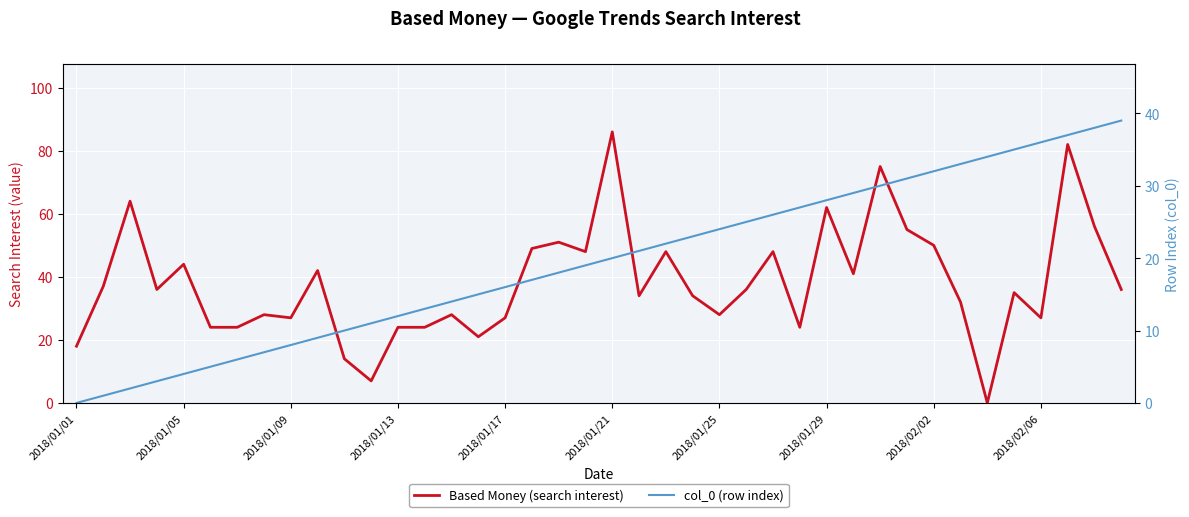

Which series changed the most between 2018/01/17 and 34?

Based Money (search interest)